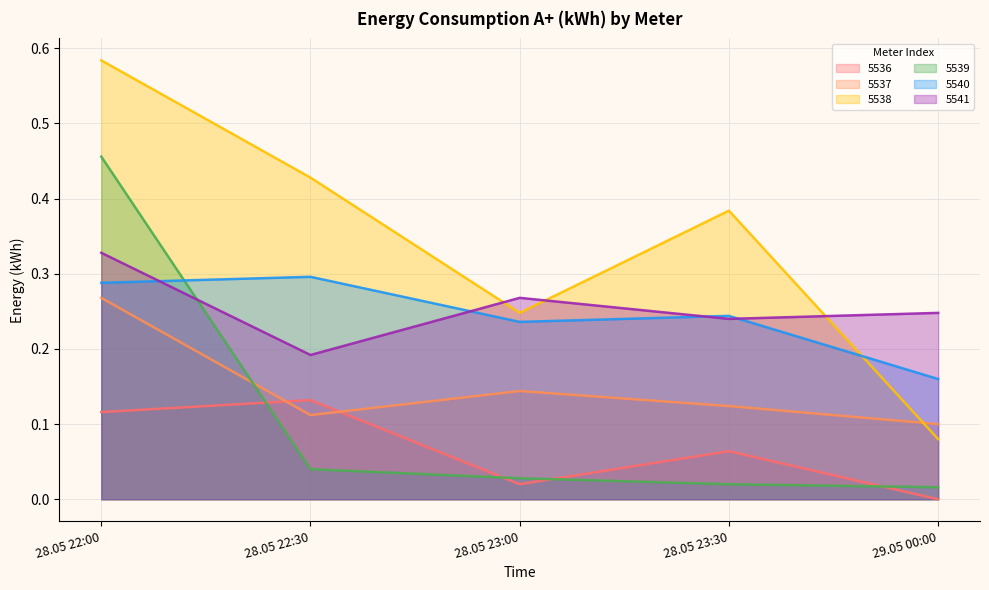

What is the label of the 1st point from the left?

28.05 22:00